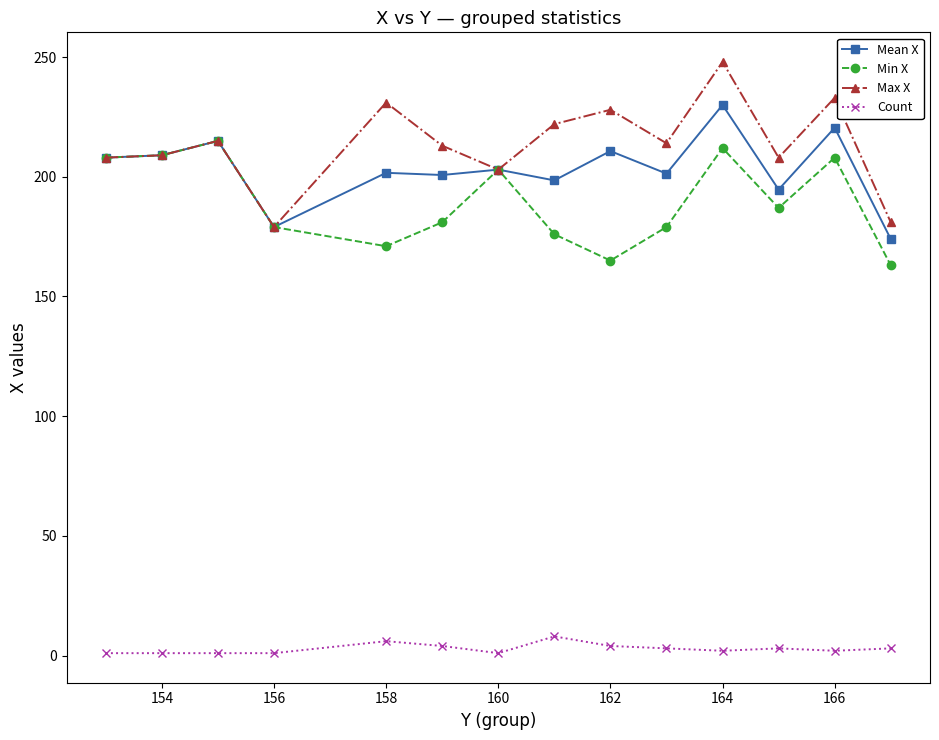

What is the average value of the Min X series?

189.7